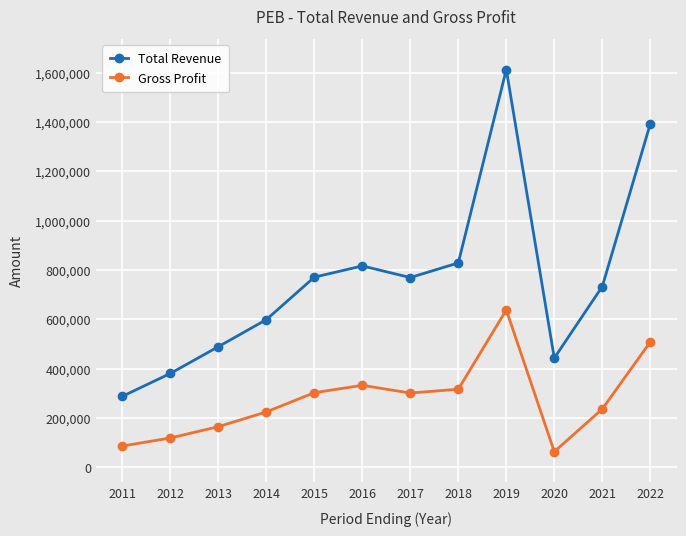

Is it true that Gross Profit equals 26186 at 2012?

False